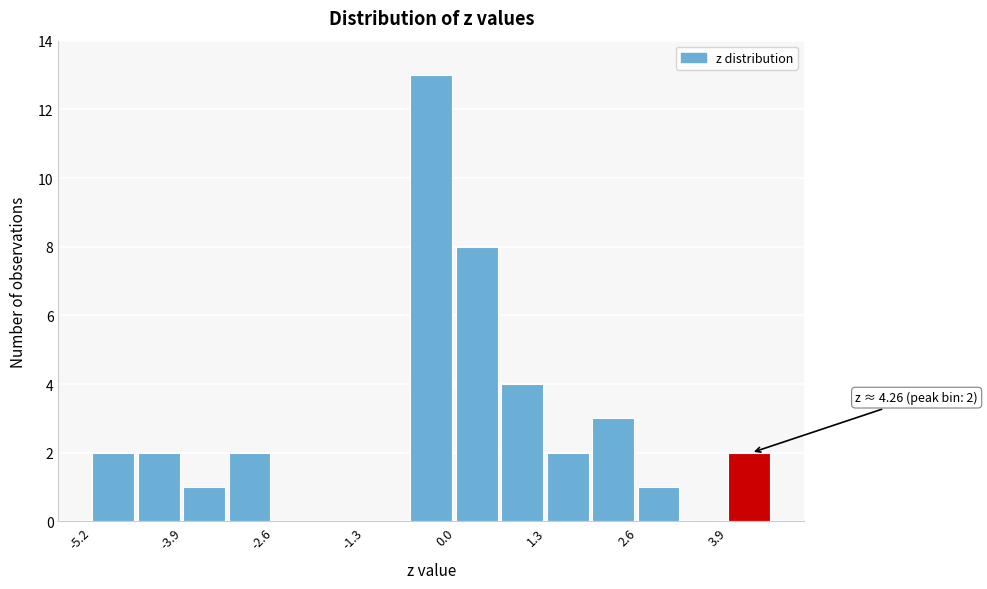

Around what value on the x-axis is the tallest bar? Give the approximate position of its centre, as read against the axis.

-0.4